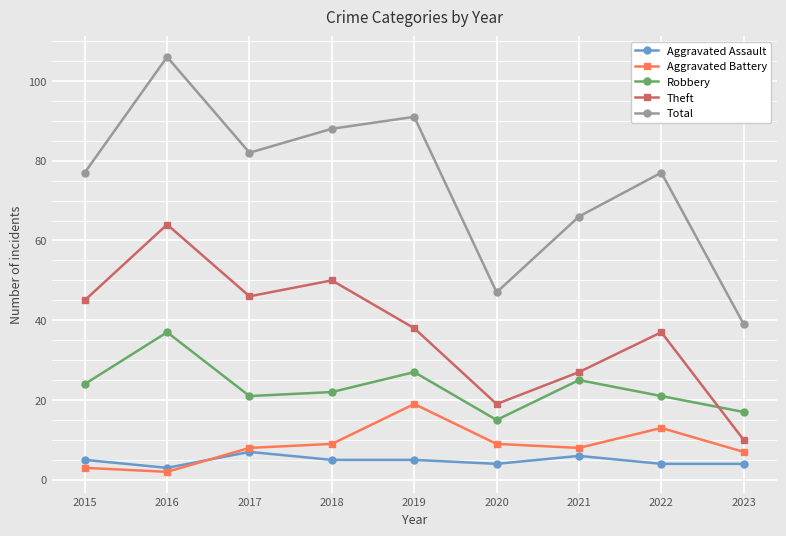

What is the difference between the Total values at 2020 and 2015?

30